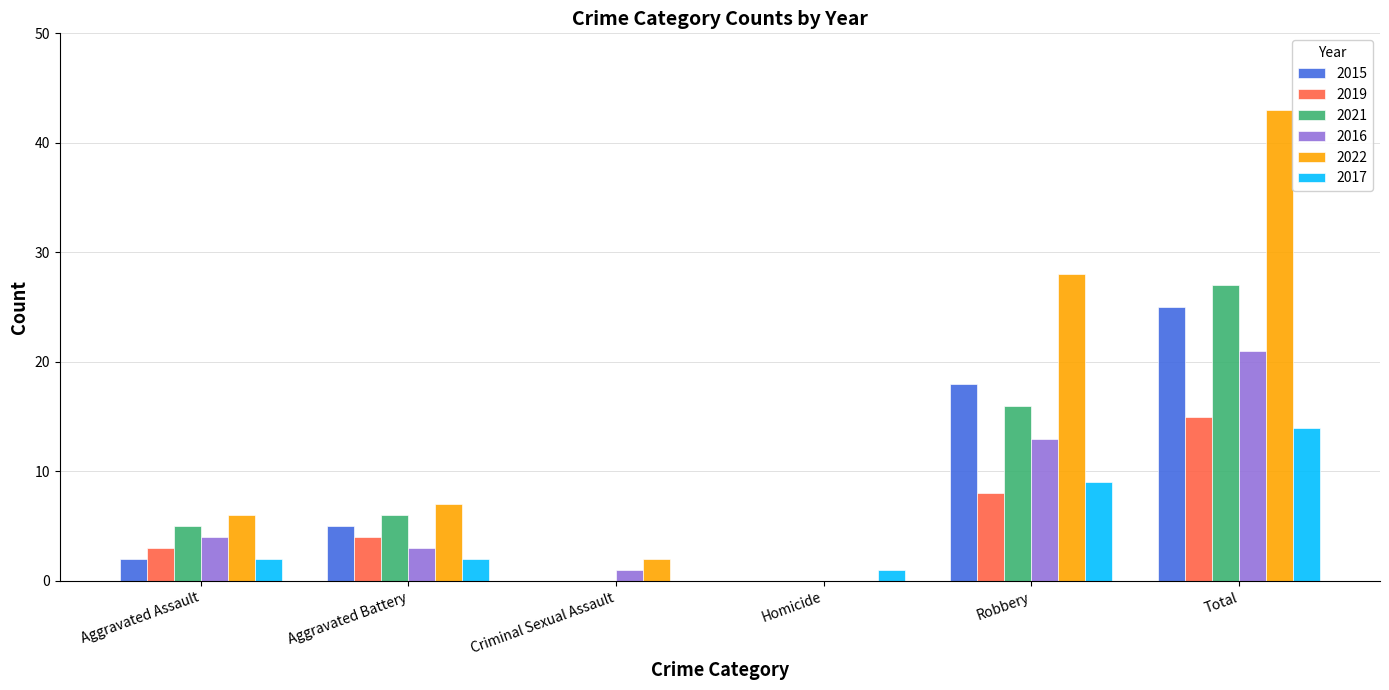

The 2015 series shows 18 at Robbery. True or false?

True